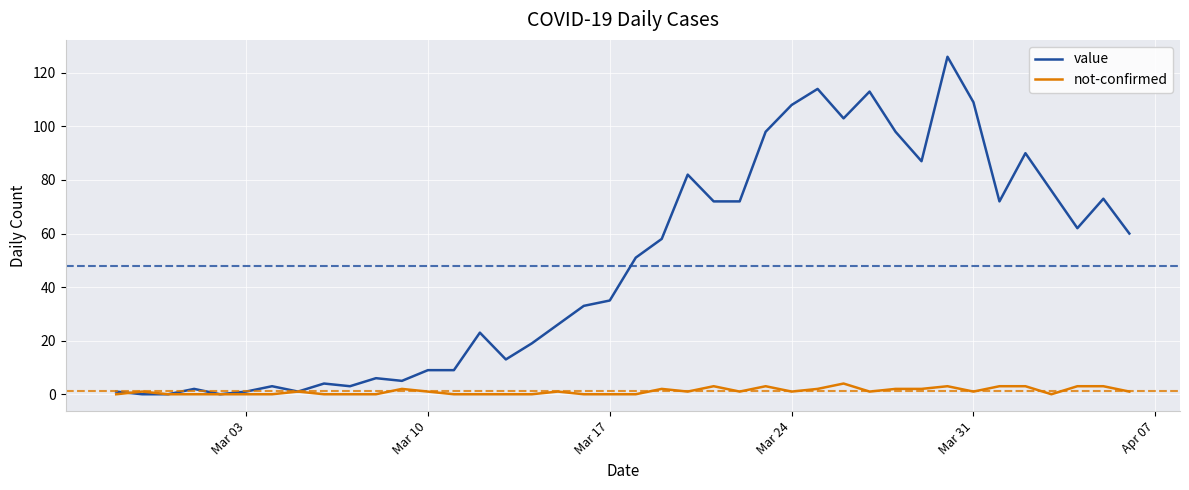

What is the maximum value shown in the chart?

126